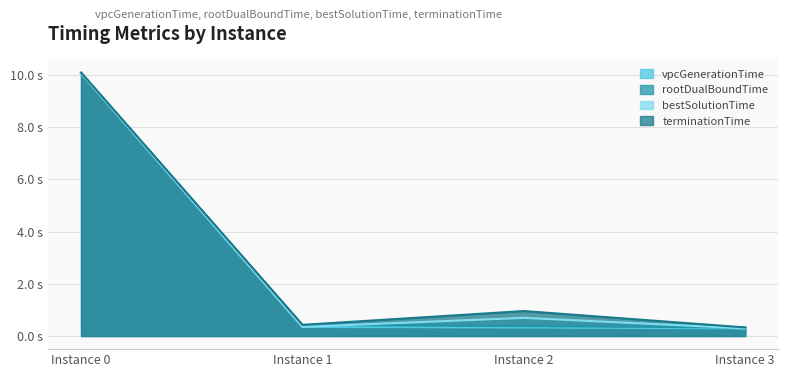

At how many categories does at least one series exceed 6?

1